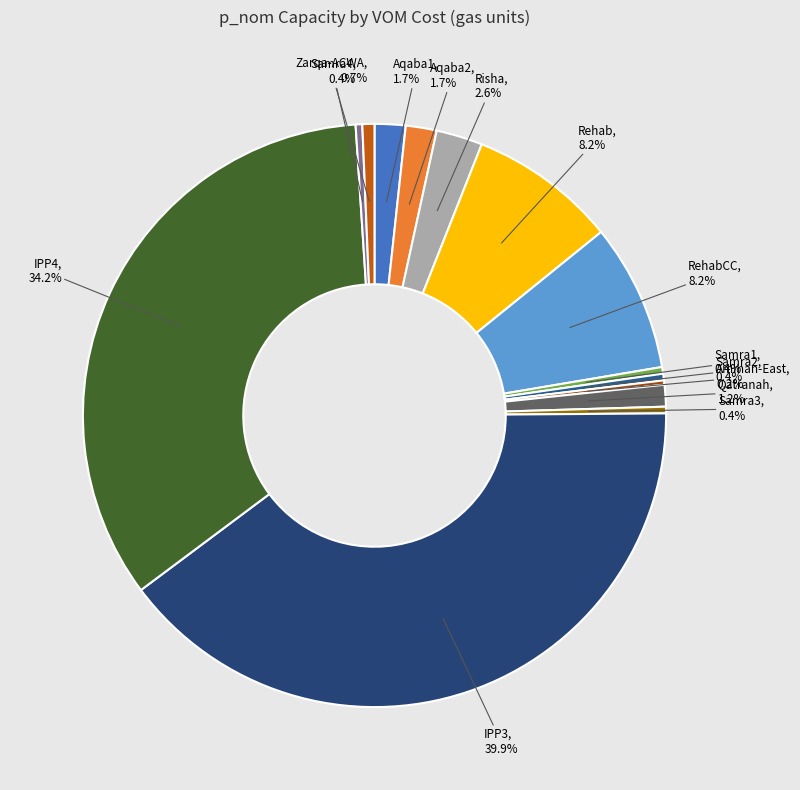

Between Samra4 and IPP3, which is larger?

IPP3